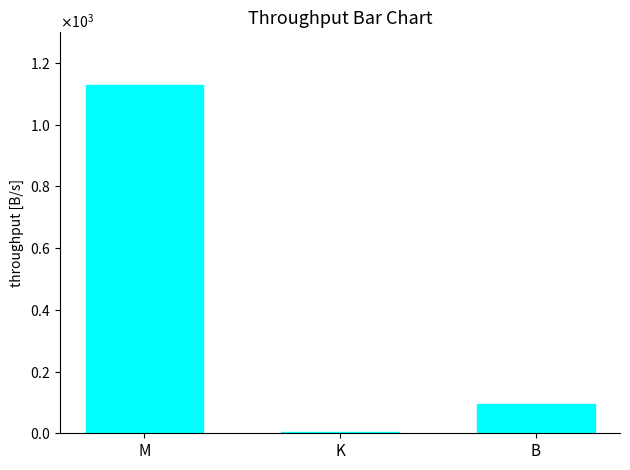

At which category does the chart reach its minimum across all series?

K